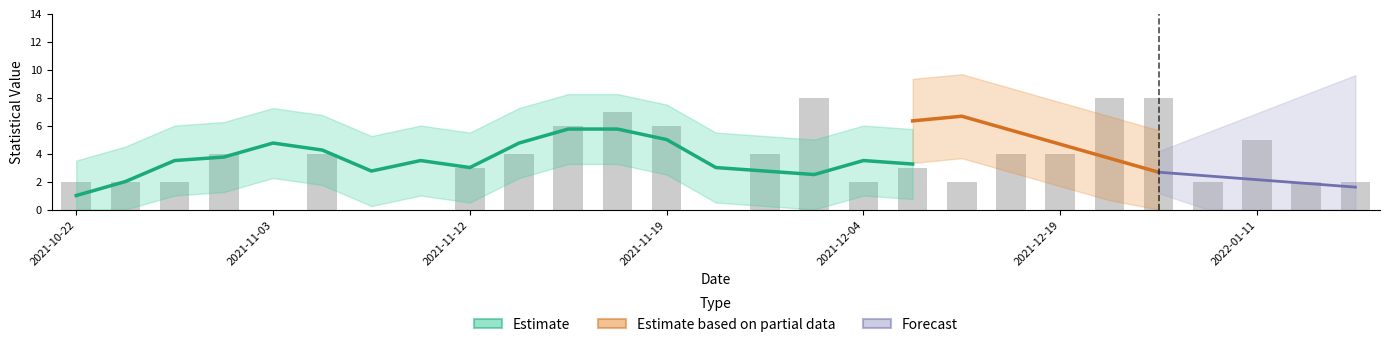

Are the bars grouped side by side (vs. stacked)?

Yes